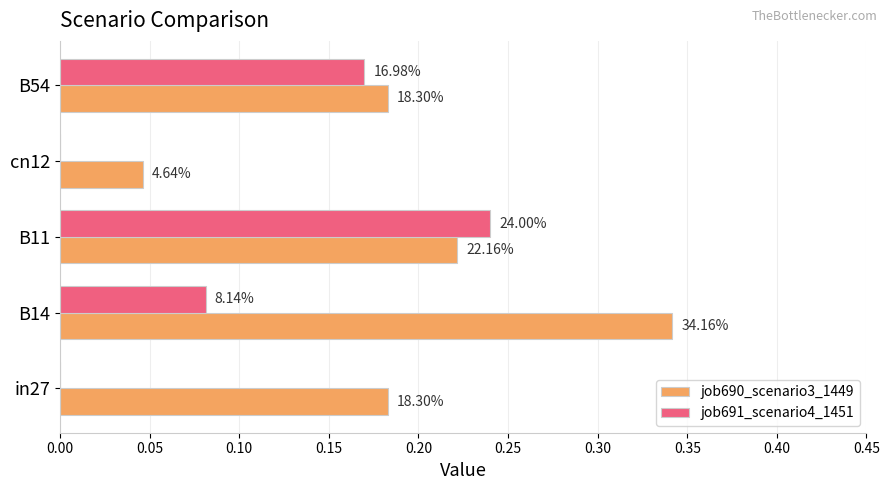

What are all the series names shown in the legend?

job690_scenario3_1449, job691_scenario4_1451